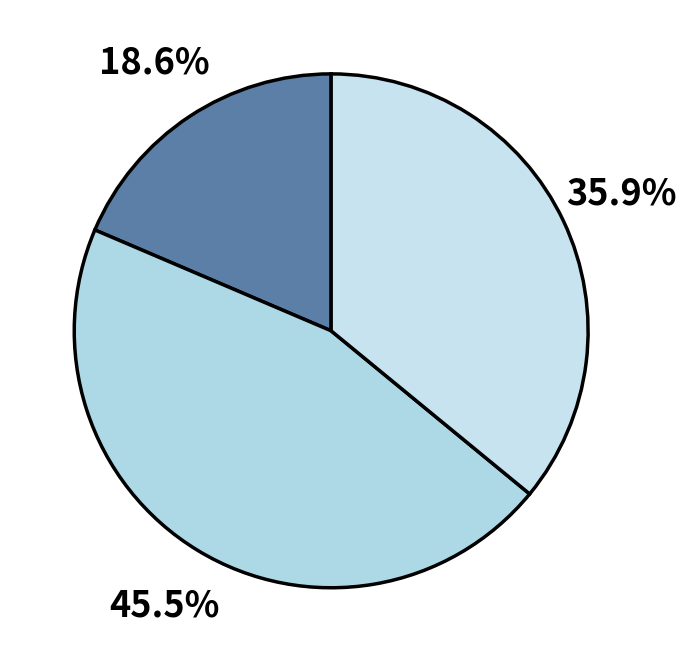

Count the number of slices in the pie.

3